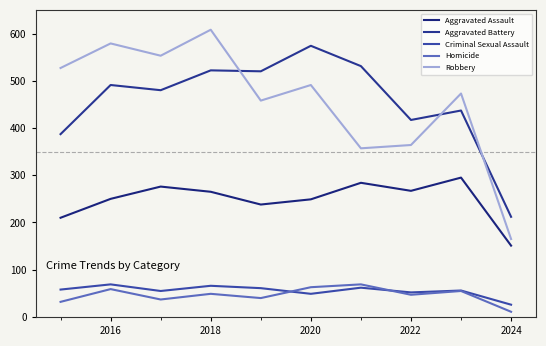

How many intersections are there between Criminal Sexual Assault and Homicide?

2